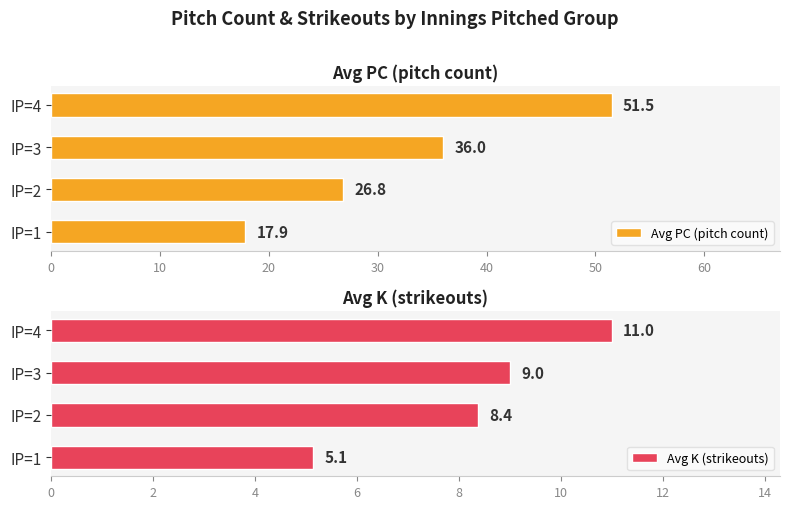

What is the sum of the Avg PC (pitch count) values at IP=3 and IP=4?

87.5